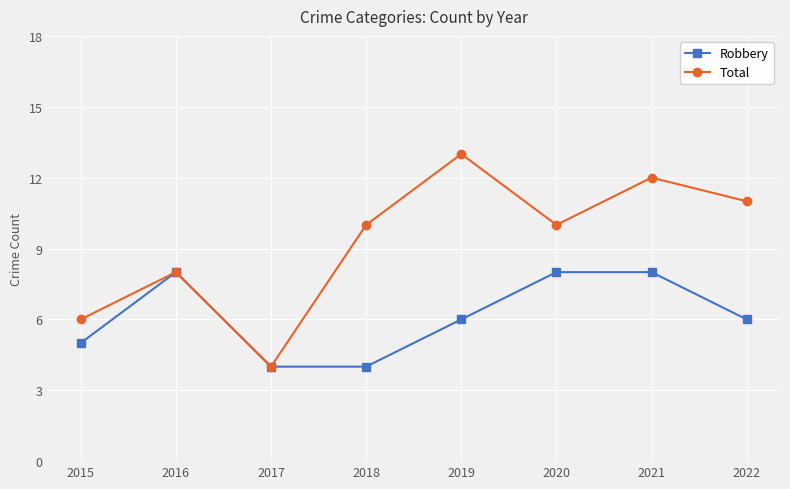

What value does the Total series have at 2018?

10